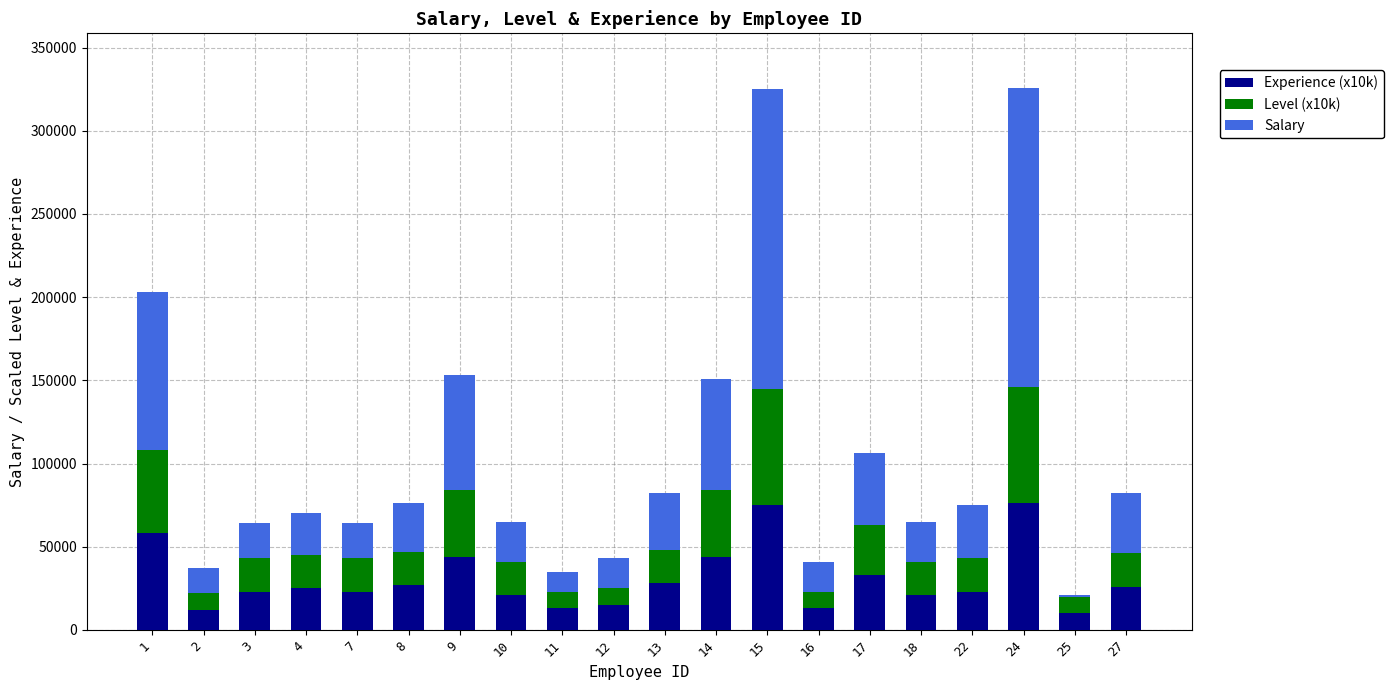

What is the highest value of the Experience (x10k) series?

76000.0